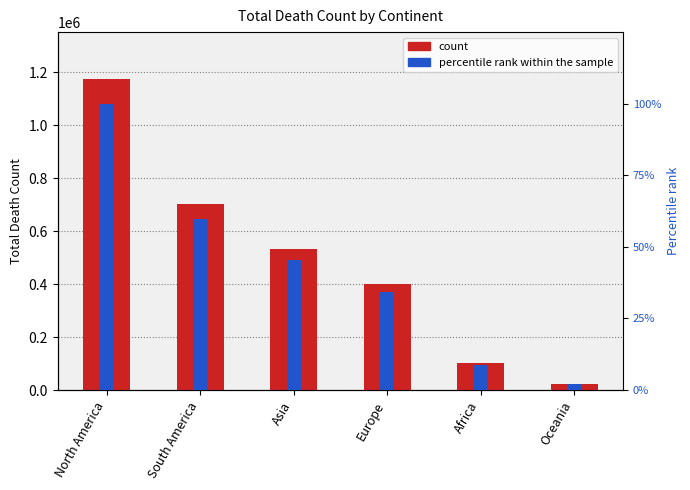

How many bars are there in each group?

2